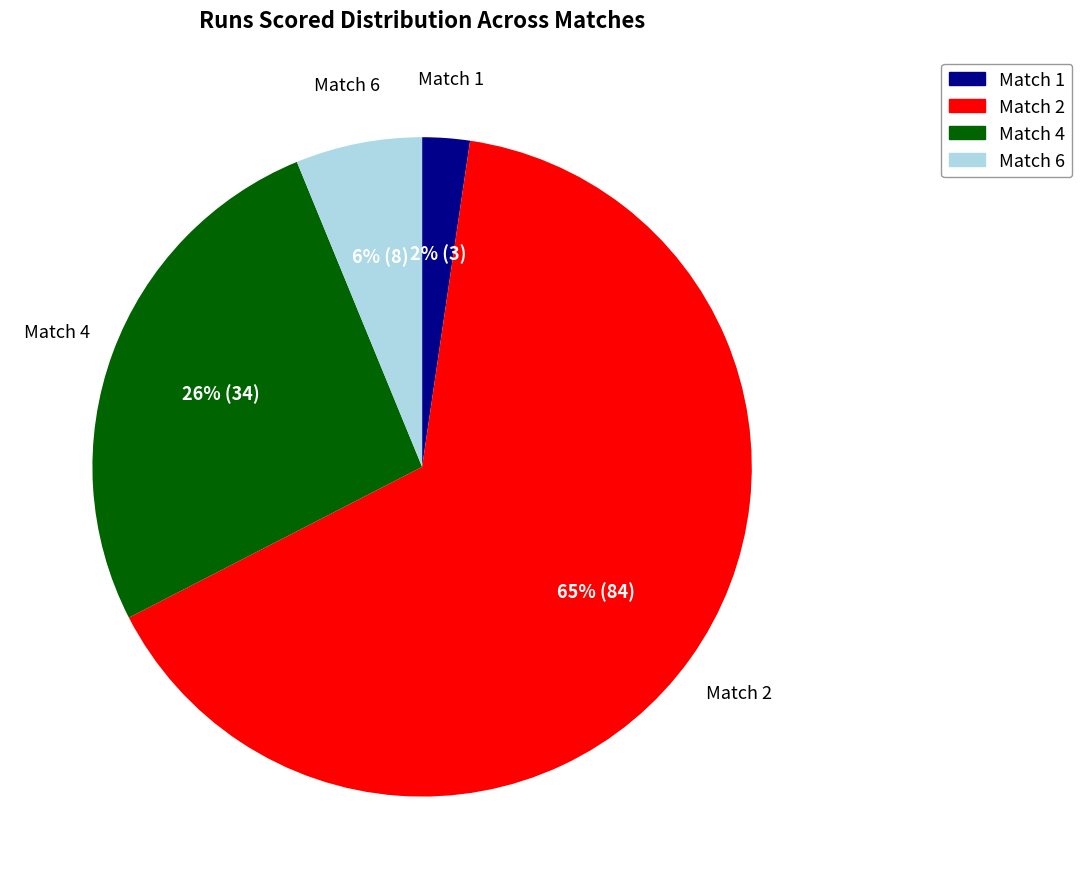

Is it true that Match 1 is 2% of the pie?

True